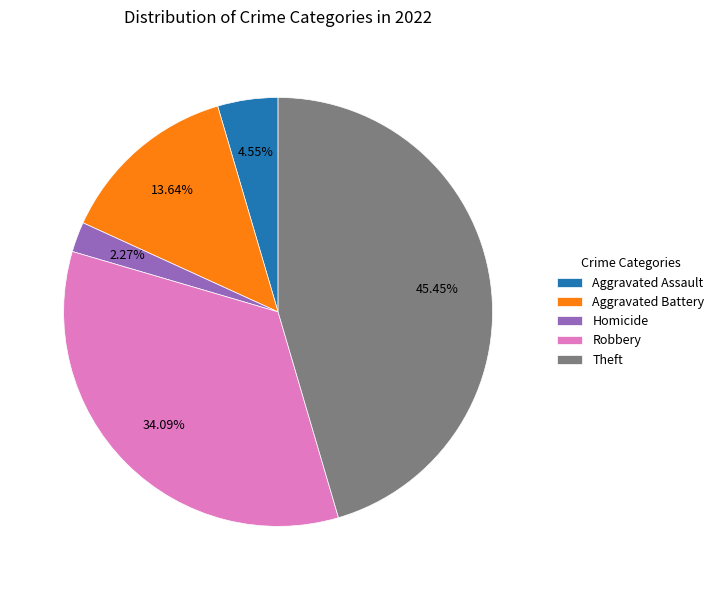

What percentage is the Robbery slice, to the nearest percent?

34%